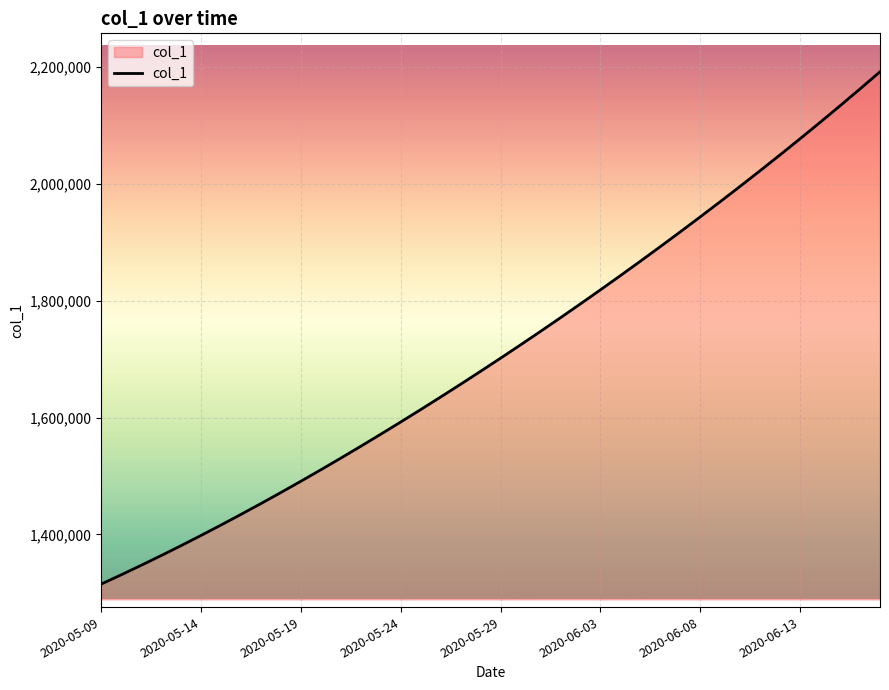

What is the minimum value shown in the chart?

1315099.0